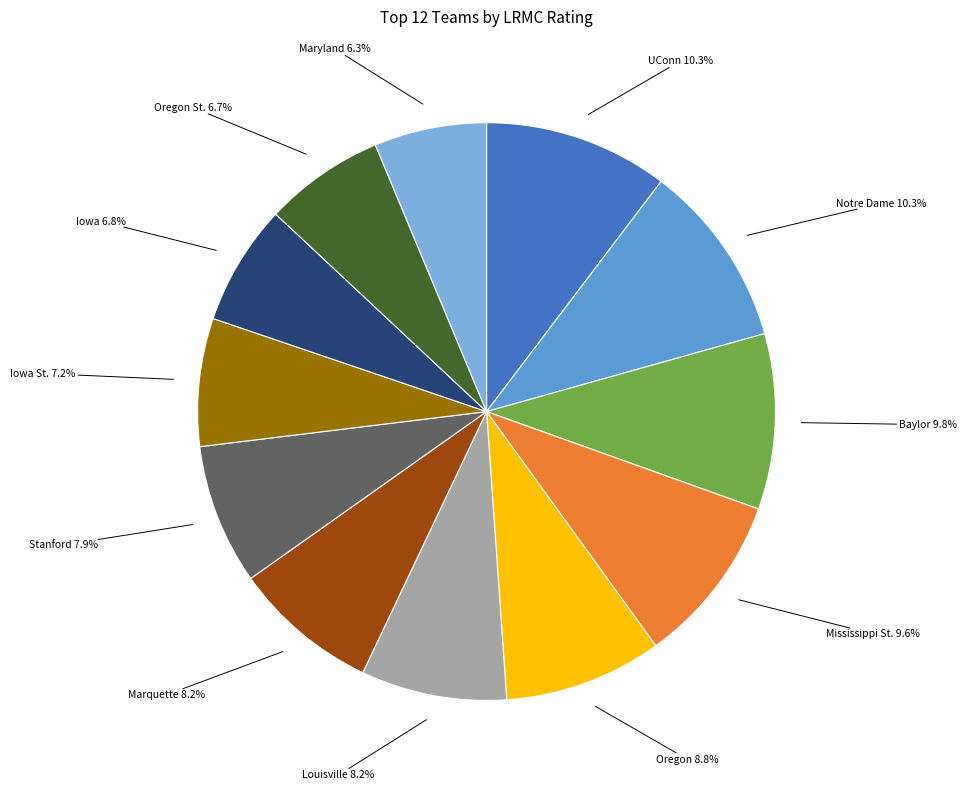

How many slices are in this pie chart?

12